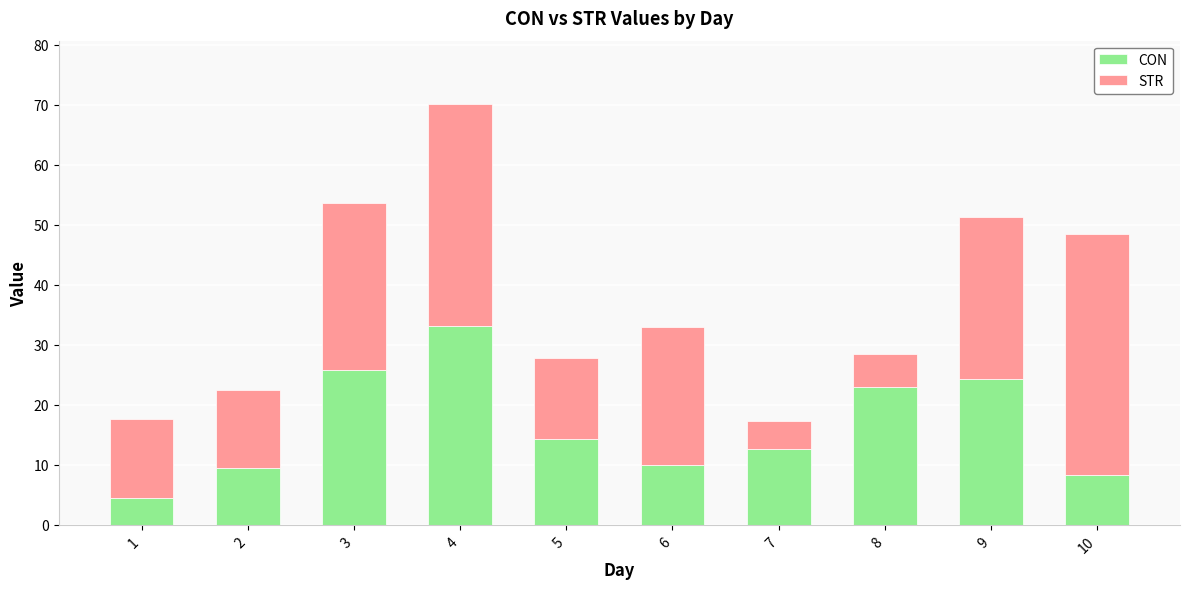

Read the CON value at 1.

4.4